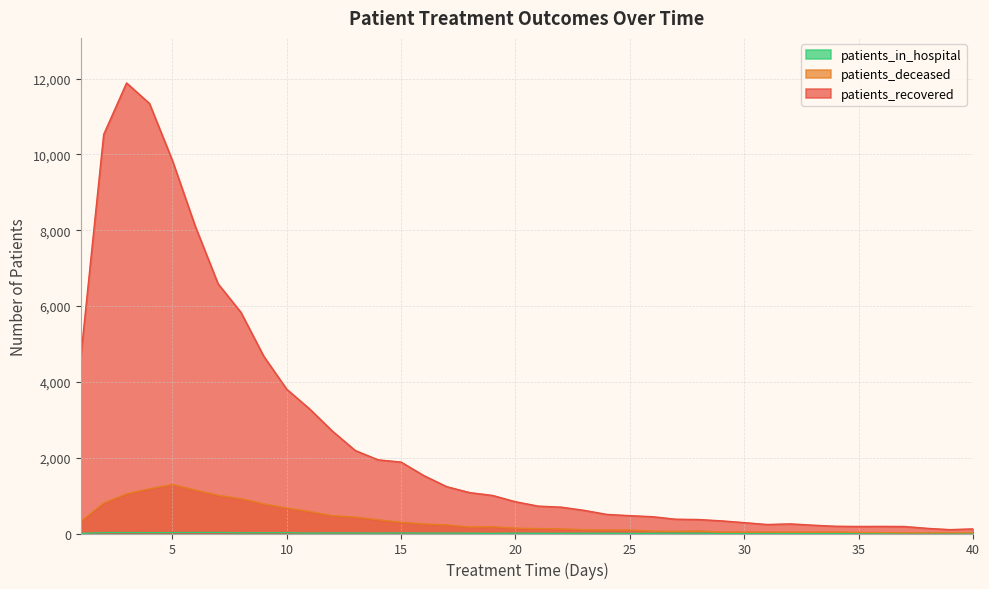

Reading left to right, list all the values displayed in this chart.

patients_recovered: 4663	10525	11883	11343	9846	8109	6587	5833	4673	3807	3287	2700	2188	1943	1884	1526	1235	1079	1004	838	722	695	611	503	471	443	377	369	334	287	237	254	220	191	186	188	185	136	102	122
patients_deceased: 320	801	1045	1179	1292	1145	1007	917	781	670	578	468	433	361	294	250	227	170	178	140	129	120	99	90	92	61	57	66	37	37	39	36	37	40	27	24	16	17	18	18
patients_in_hospital: 4	22	24	22	23	26	27	18	20	21	10	15	13	10	14	10	11	8	3	8	5	4	7	7	2	5	8	8	5	3	8	3	1	1	8	5	5	7	6	1